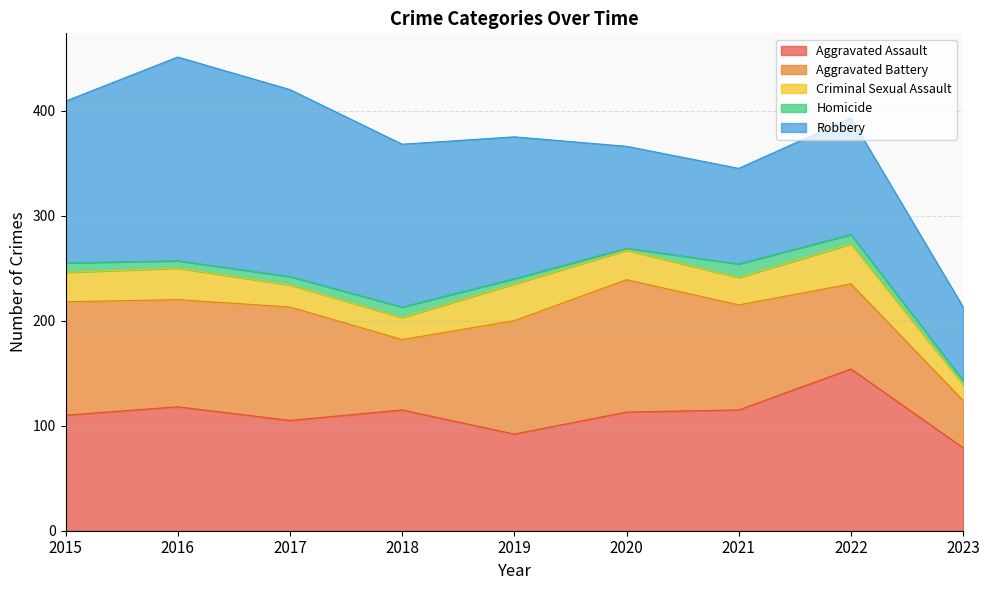

Does the chart display data point markers on the line(s)?

No